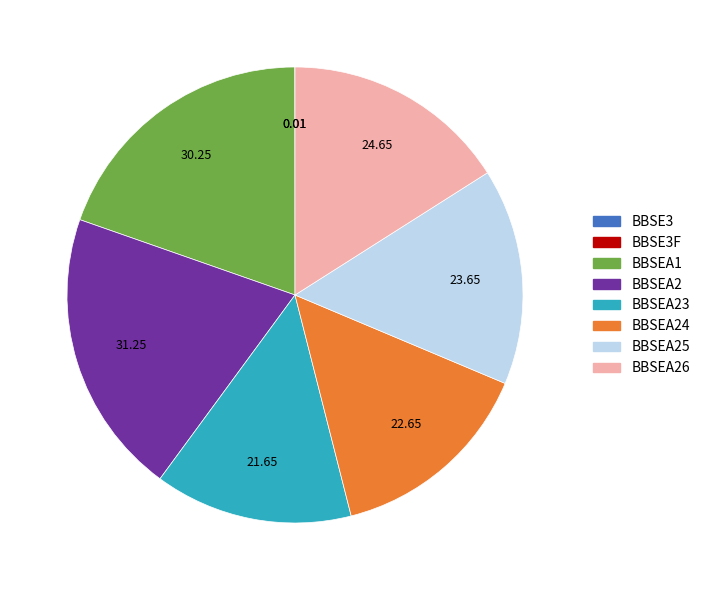

Is there a majority slice in this chart?

No